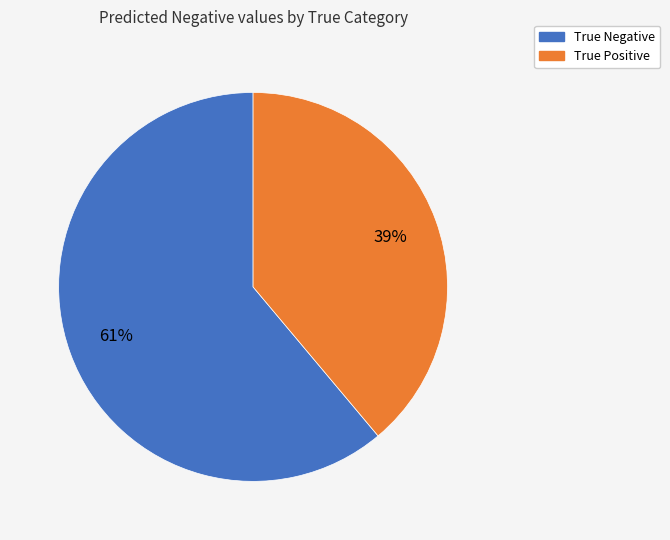

Approximately how many times larger is the value at True Negative compared to True Positive?

1.6